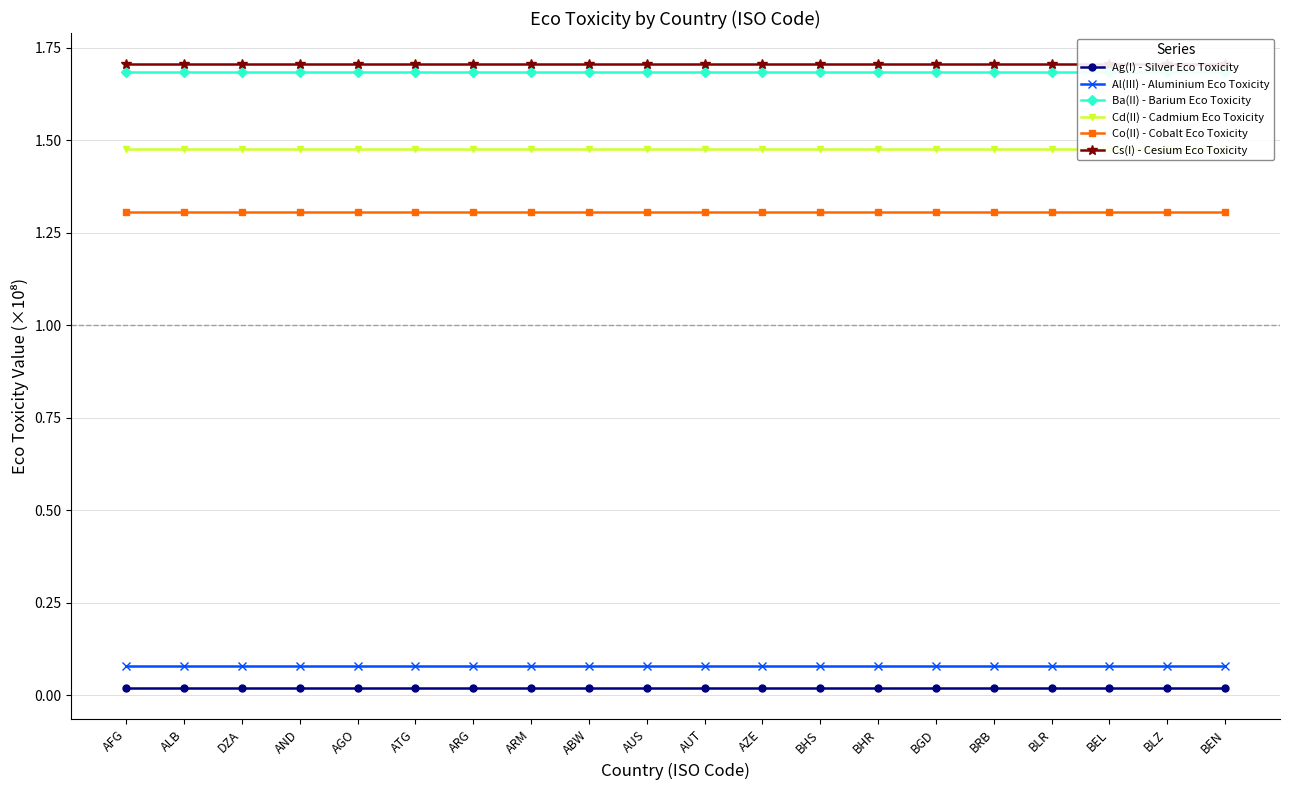

The value of Cs(I) - Cesium Eco Toxicity at AGO is 0.5. True or false?

False